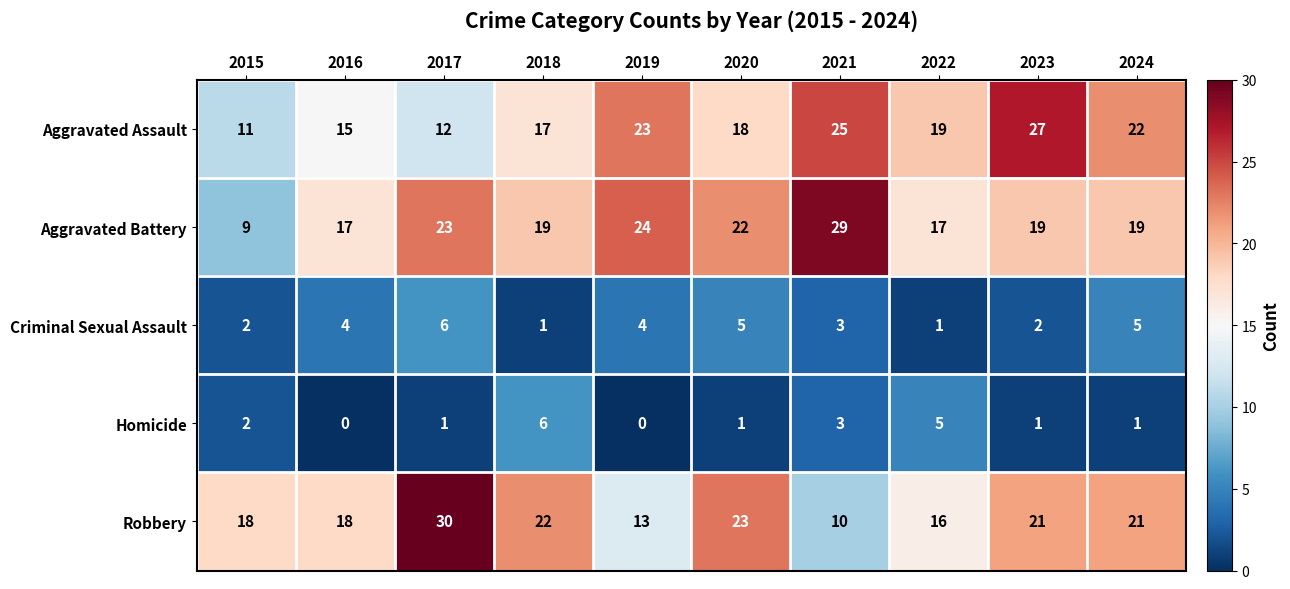

Which series has the largest total across all categories?

Aggravated Battery